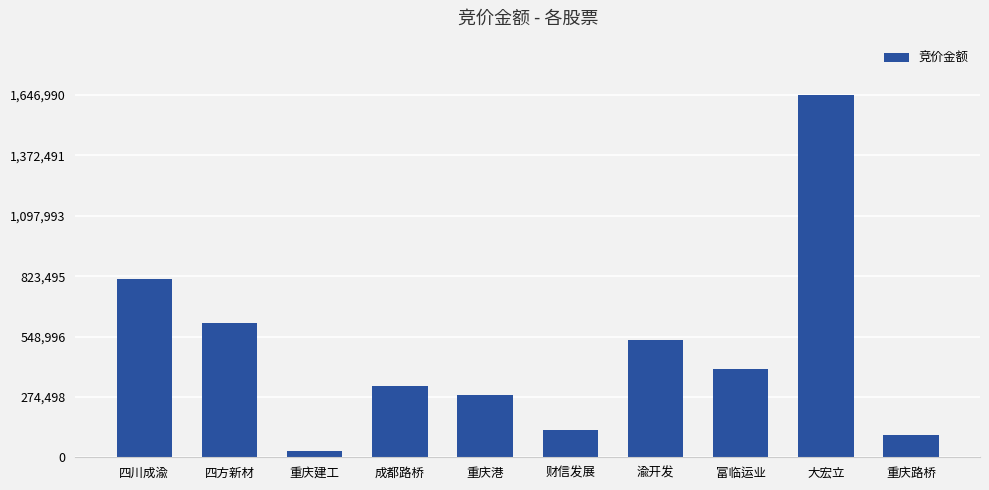

What is the minimum value shown in the chart?

29568